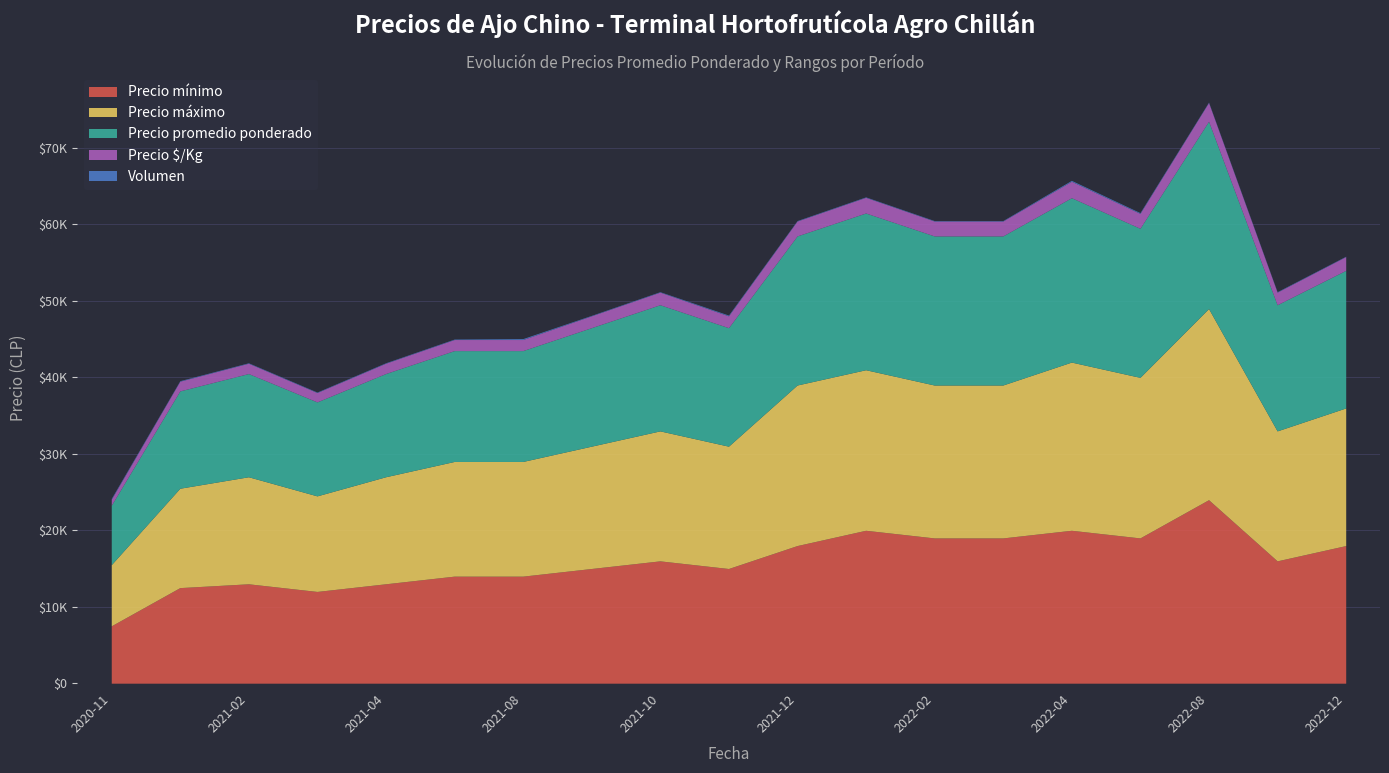

What is the maximum value shown in the chart?

25000